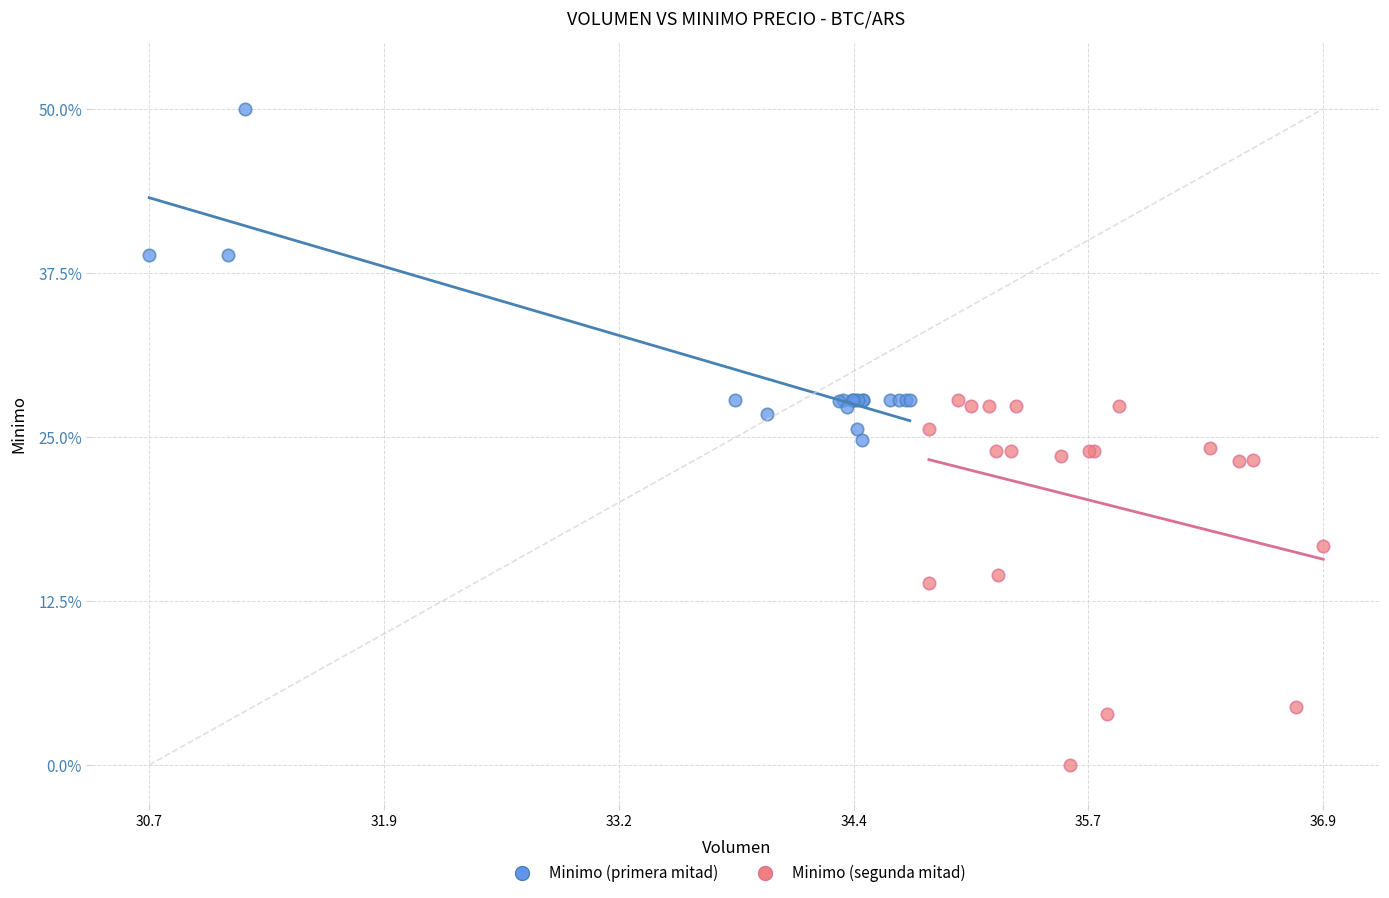

Which series reaches the minimum Y coordinate?

Minimo (segunda mitad)